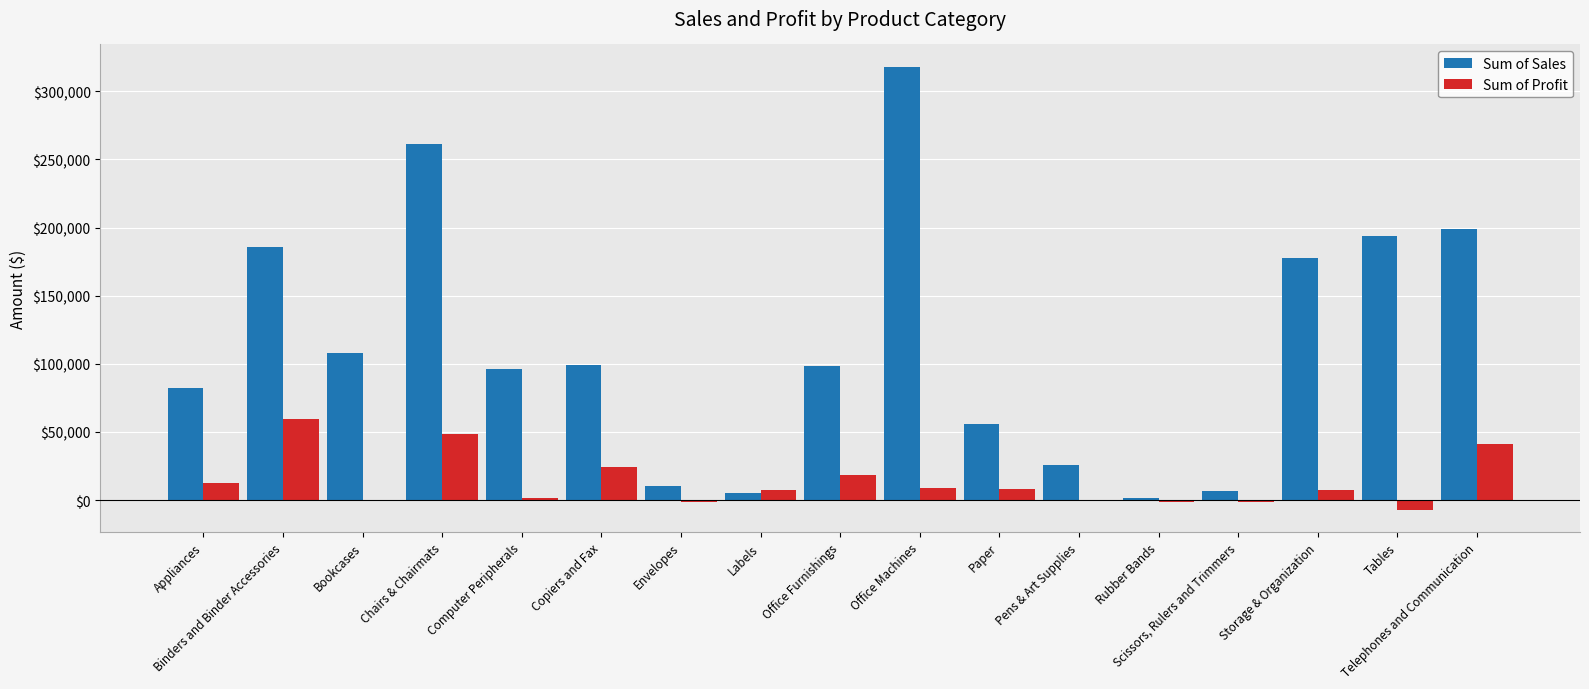

What is the total value across all series at Computer Peripherals?

97959.3